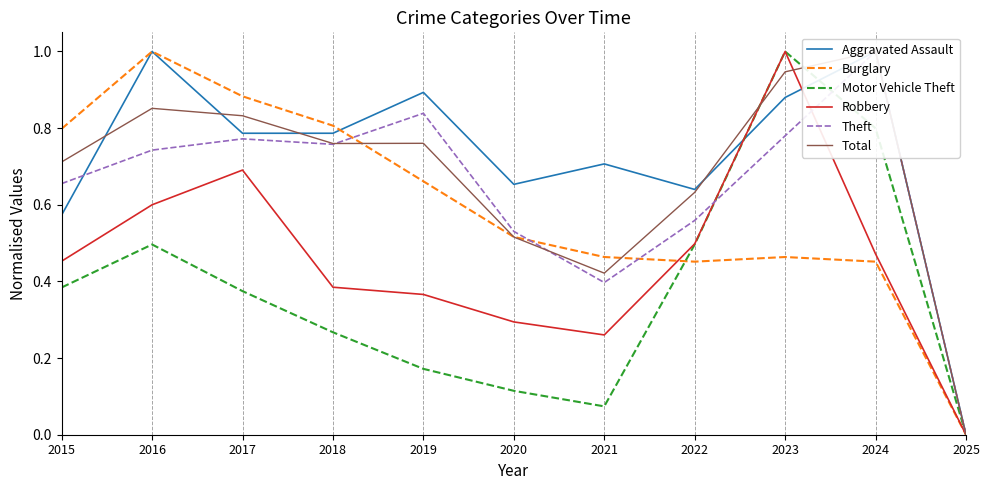

True or false: Total has a value of 1.2 at 2019.

False